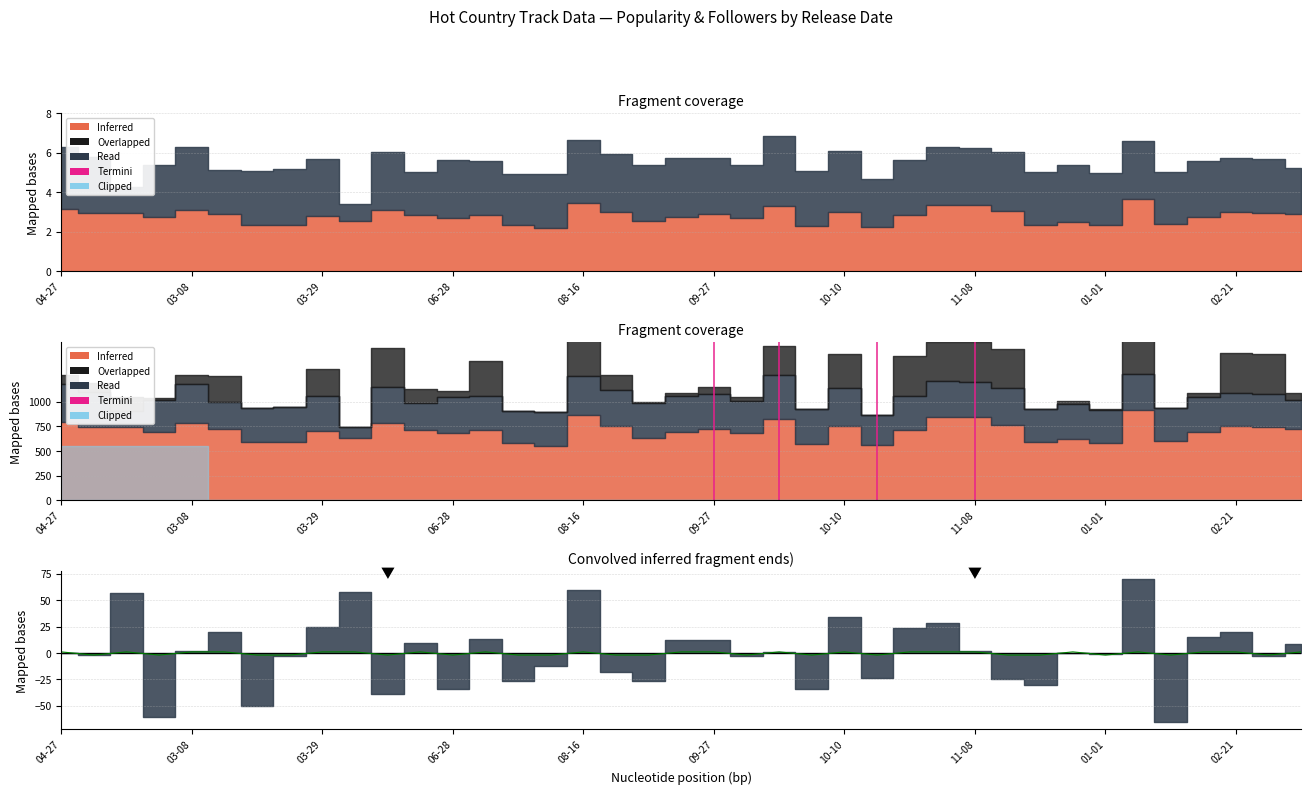

True or false: the data has more than 2 interior local peaks.

True